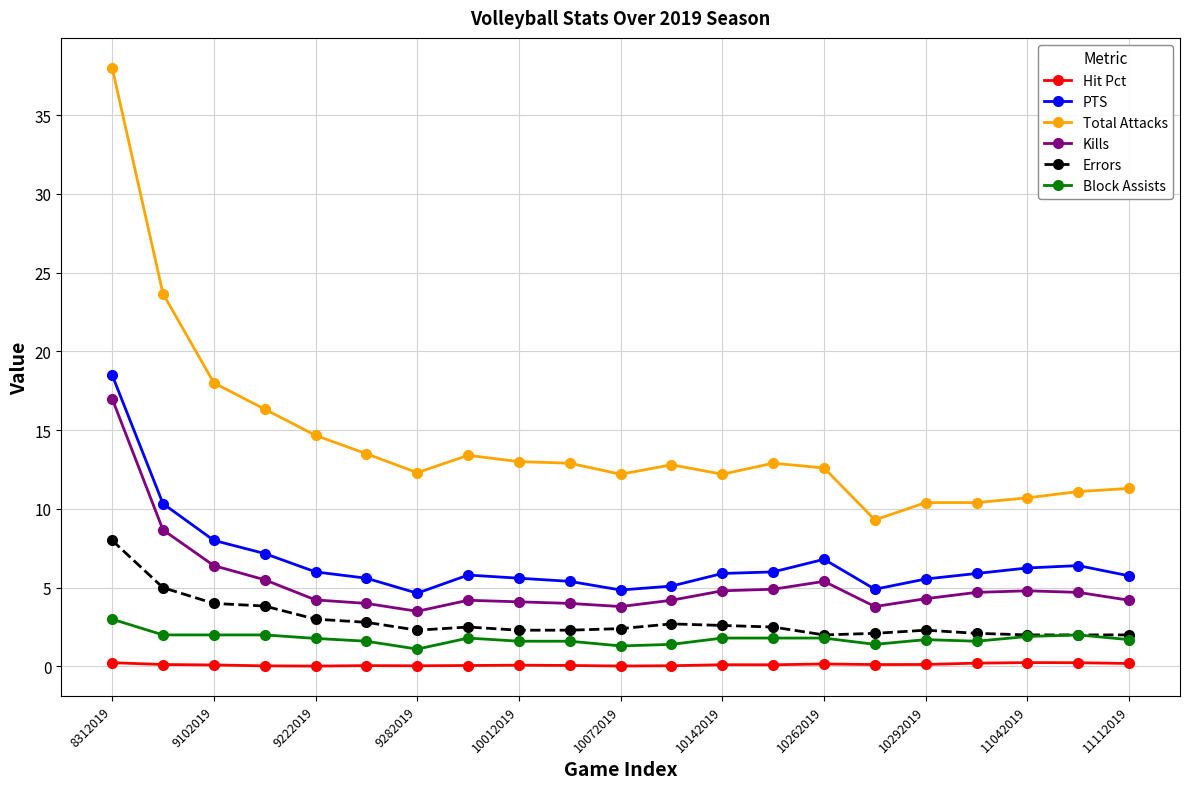

How many lines are shown in the chart?

6